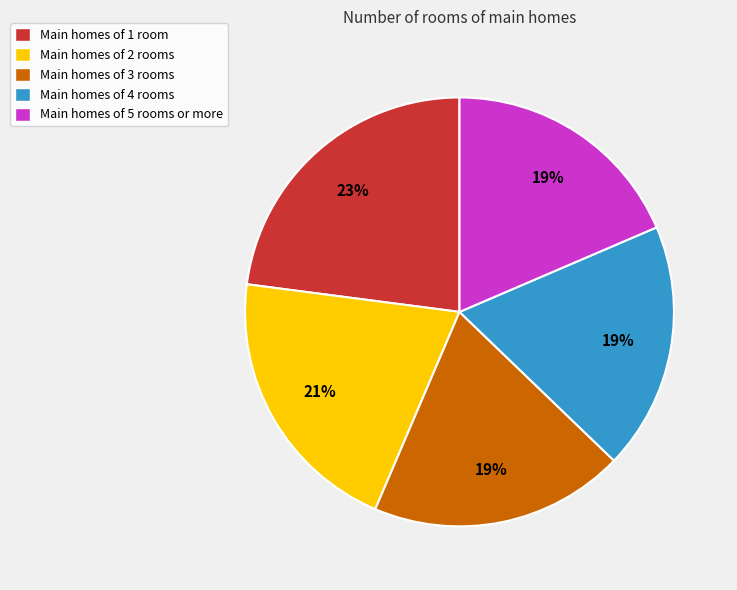

Do Main homes of 3 rooms and Main homes of 2 rooms together represent more than half of the pie?

No